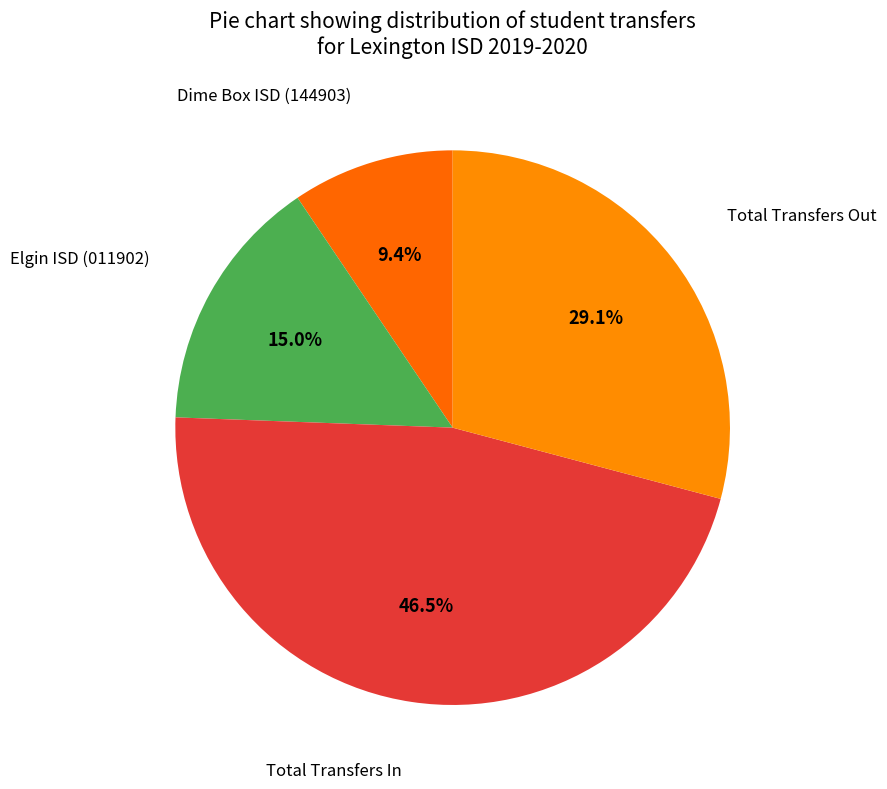

To the nearest percent, what percentage of the pie is Total Transfers Out?

29%